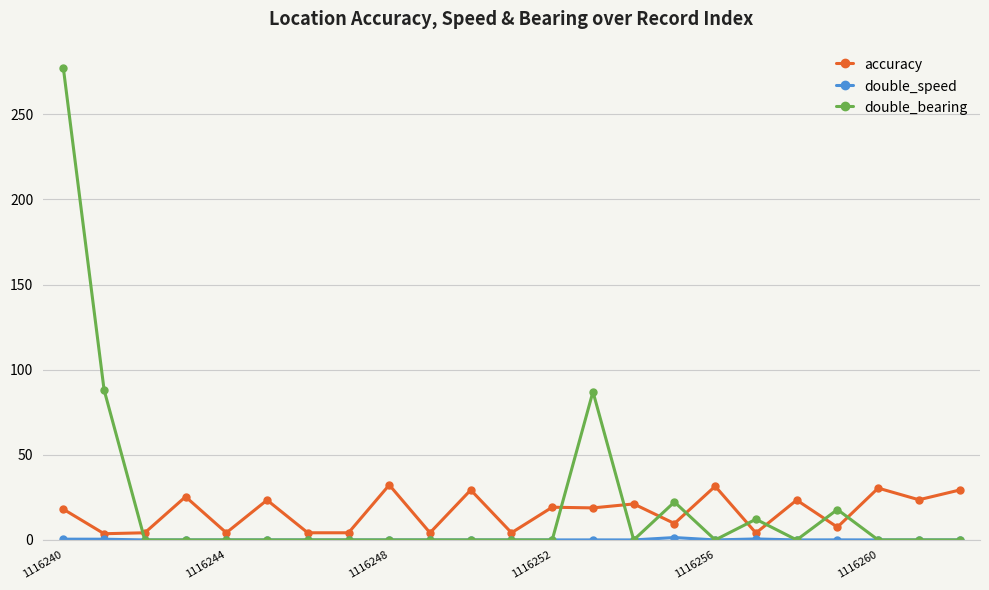

True or false: double_bearing has more than 0 interior local peaks.

True